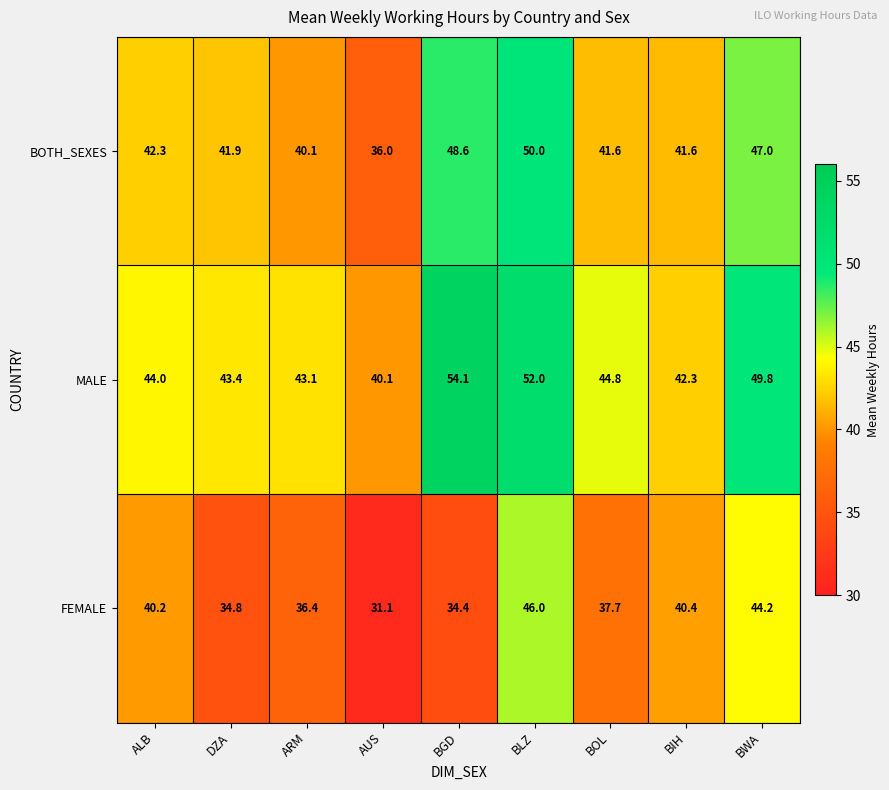

Between ALB and BLZ, which series saw the biggest shift?

MALE